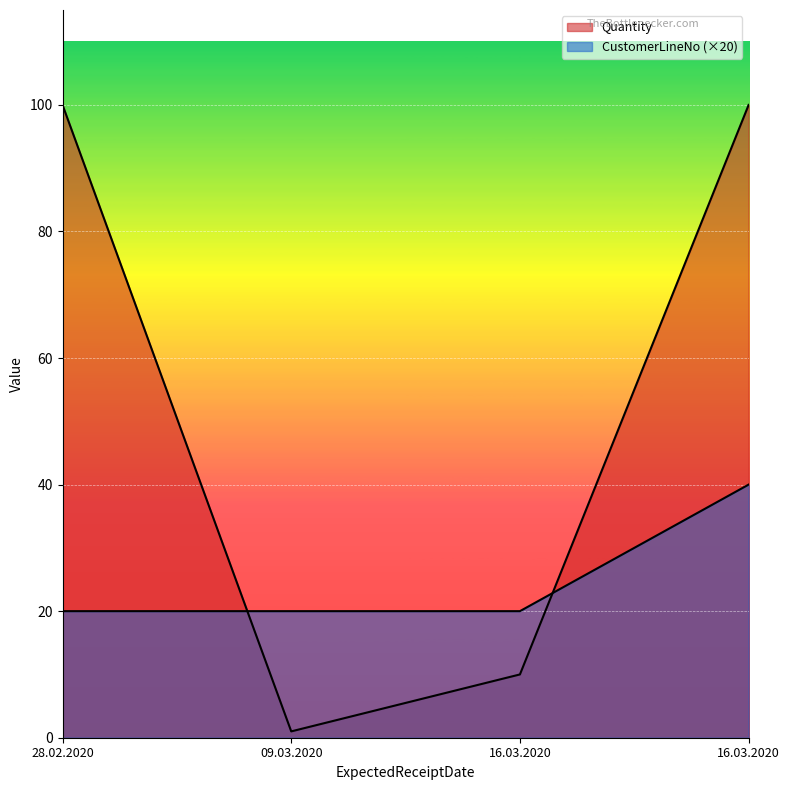

Reading right to left, list all the values displayed in this chart.

Quantity: 16.03.2020=100	16.03.2020=10	09.03.2020=1	28.02.2020=100
CustomerLineNo: 16.03.2020=40	16.03.2020=20	09.03.2020=20	28.02.2020=20